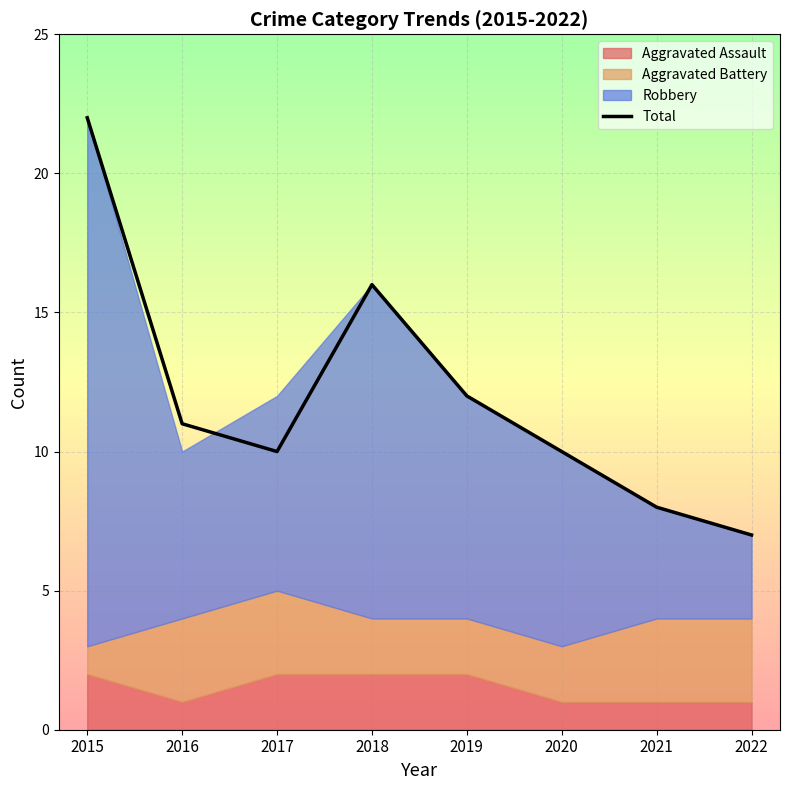

Between 2020 and 2017, which is larger?

2020